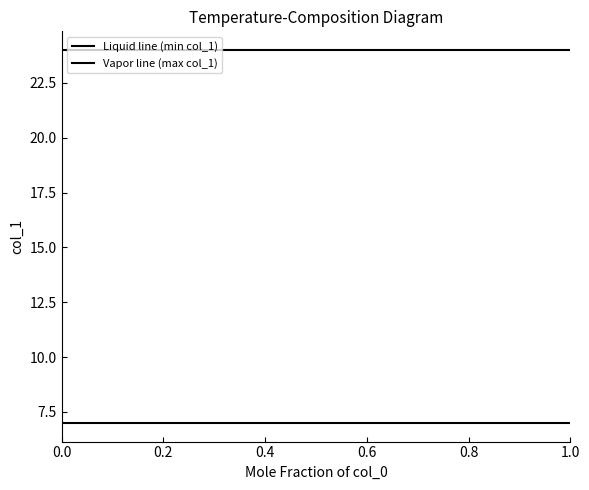

Does the chart have visible grid lines?

No